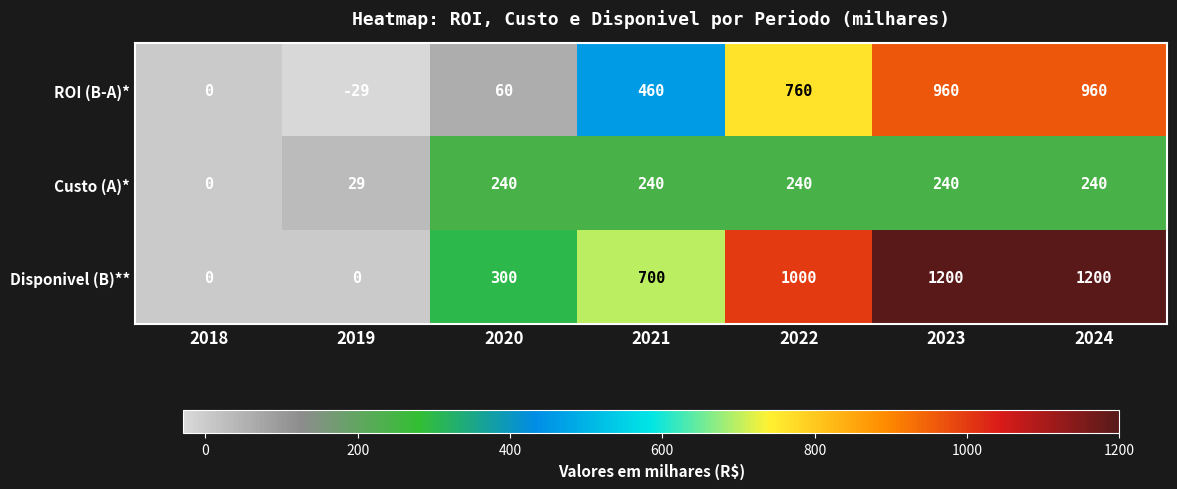

The value of Custo (A)* at 2020 is 71. True or false?

False